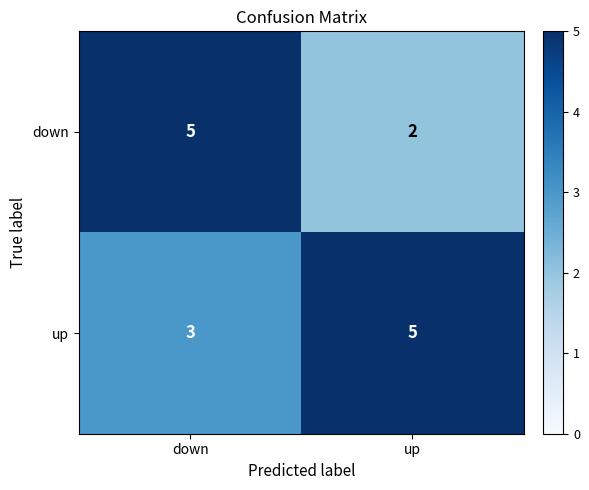

Which category has the highest value in the down series?

down